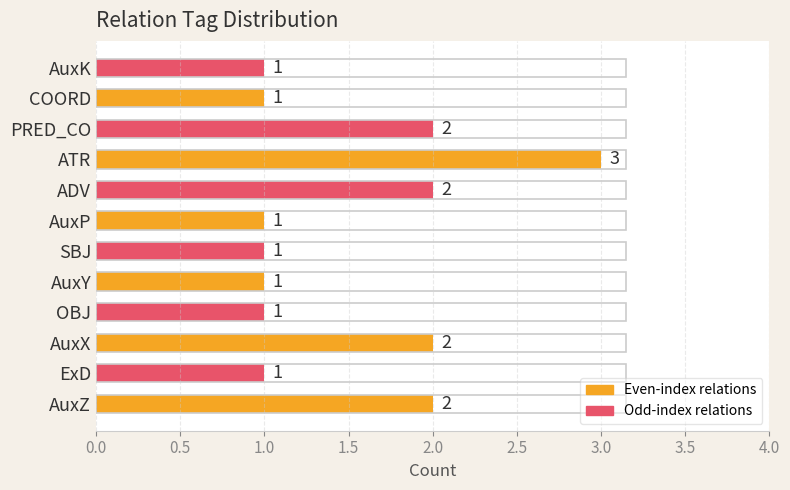

What is the change in value from SBJ to PRED_CO?

+1